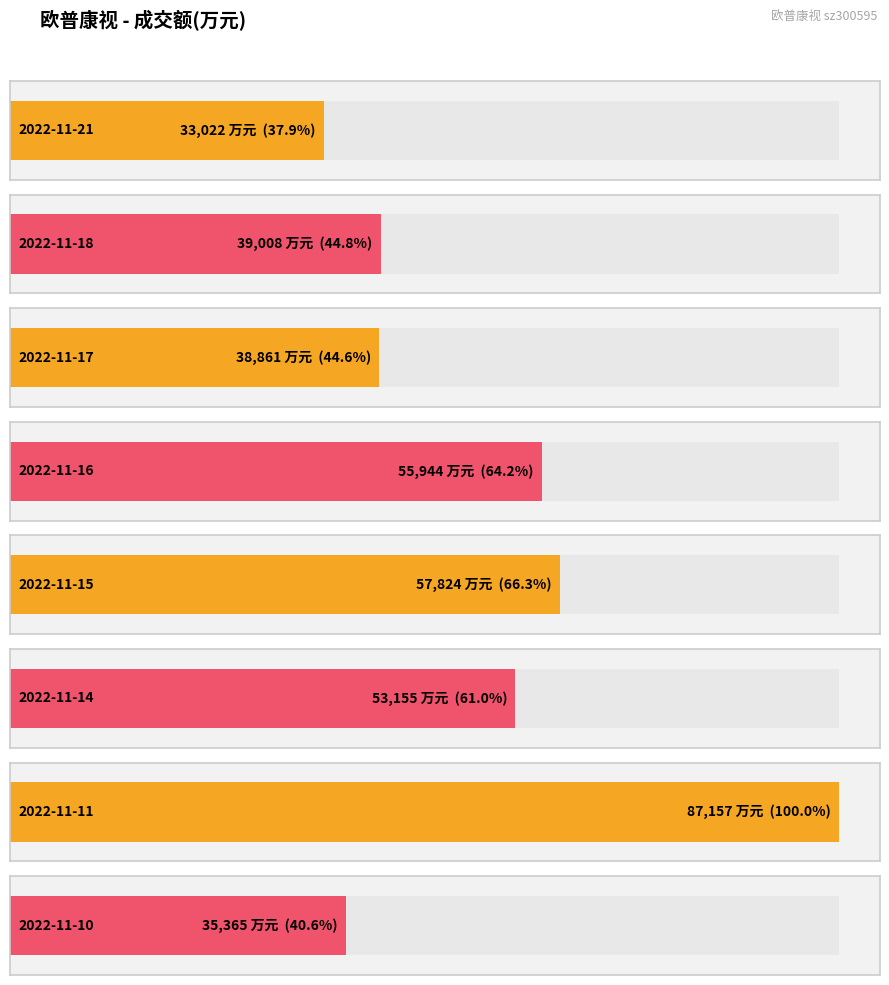

Reading right to left, what are all the values shown in this chart?

35365	87157	53155	57824	55944	38861	39008	33022